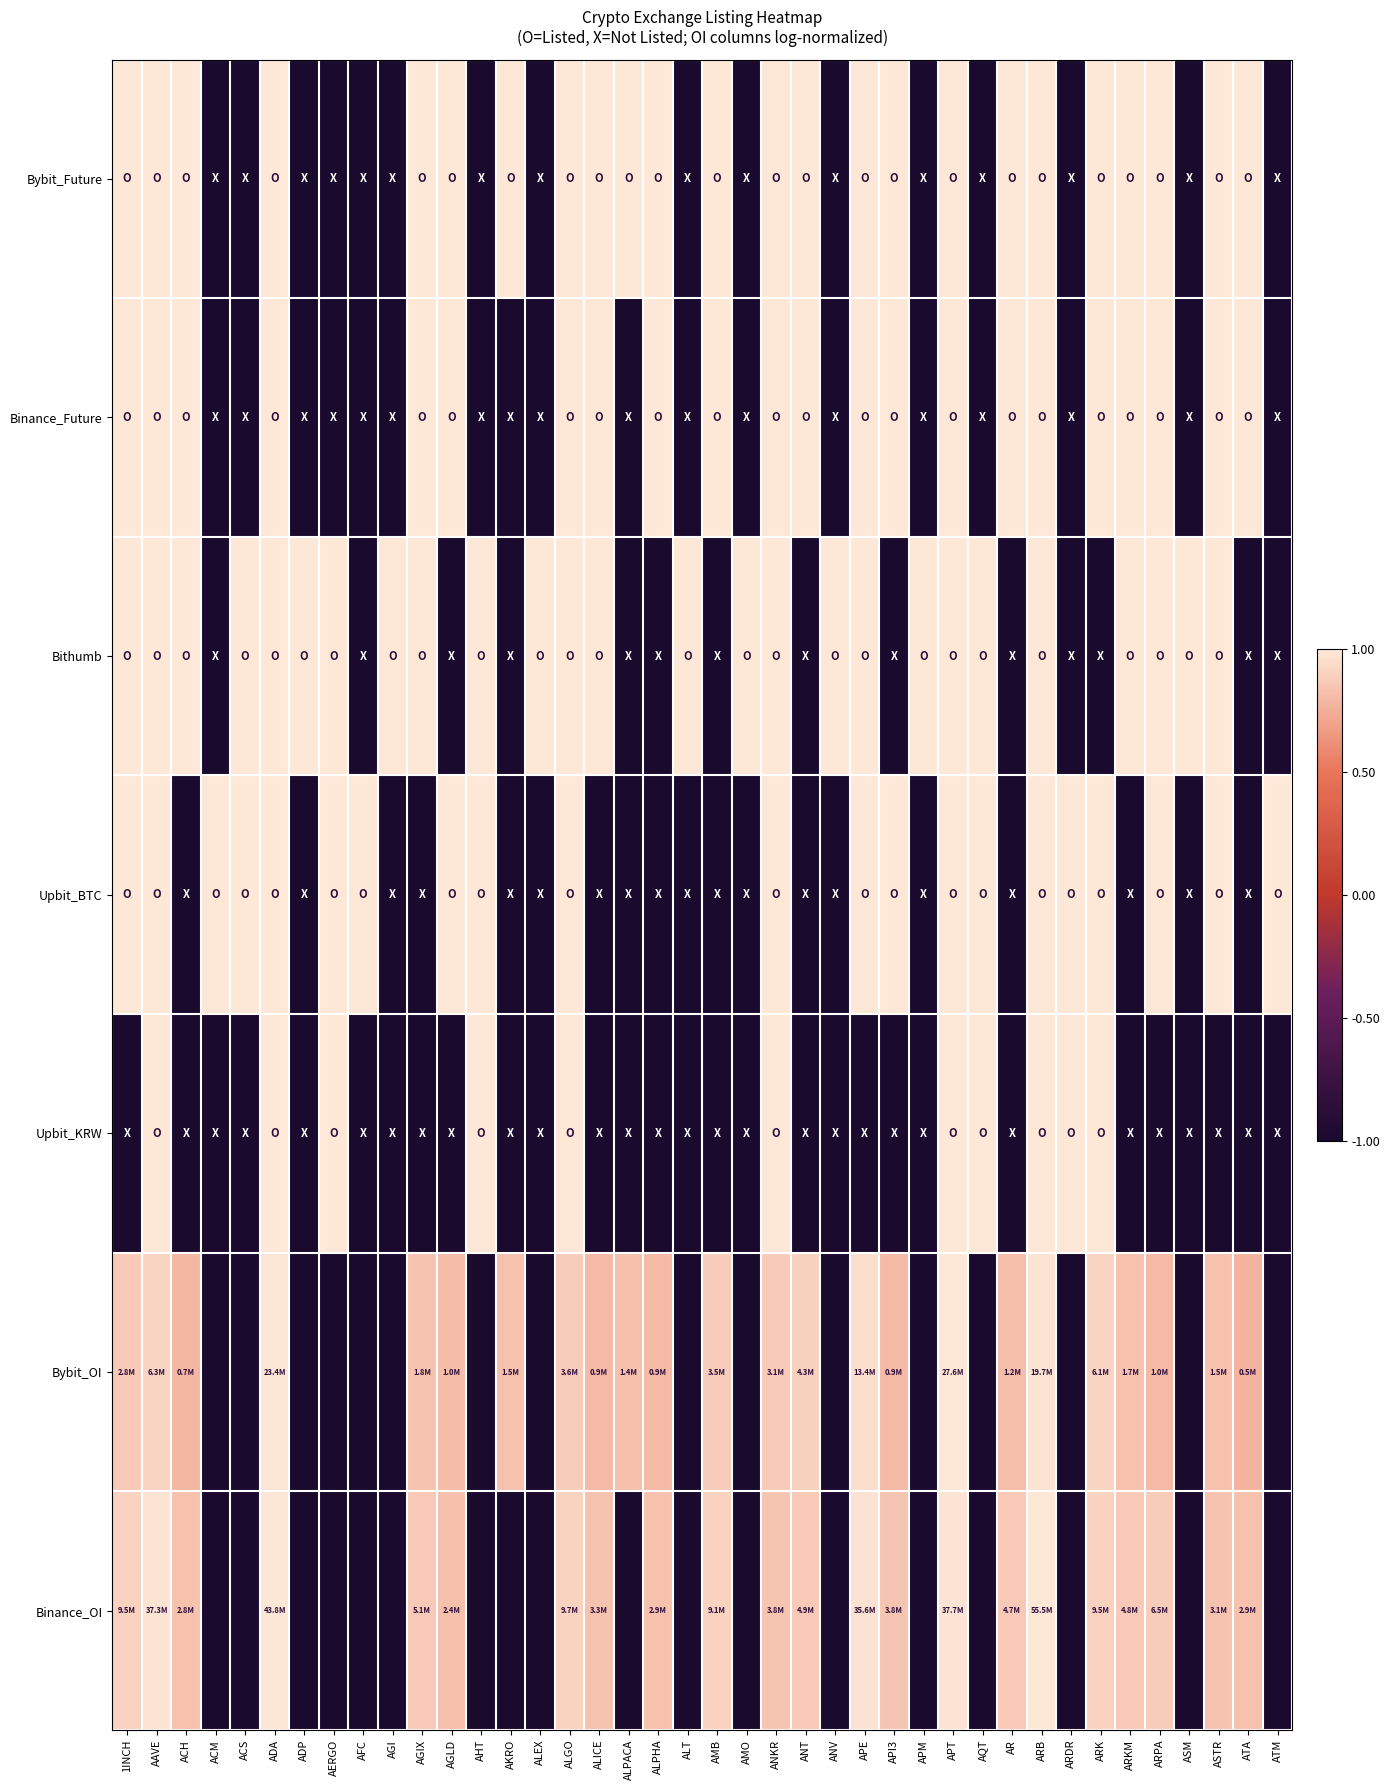

At how many categories does at least one series exceed 0?

40